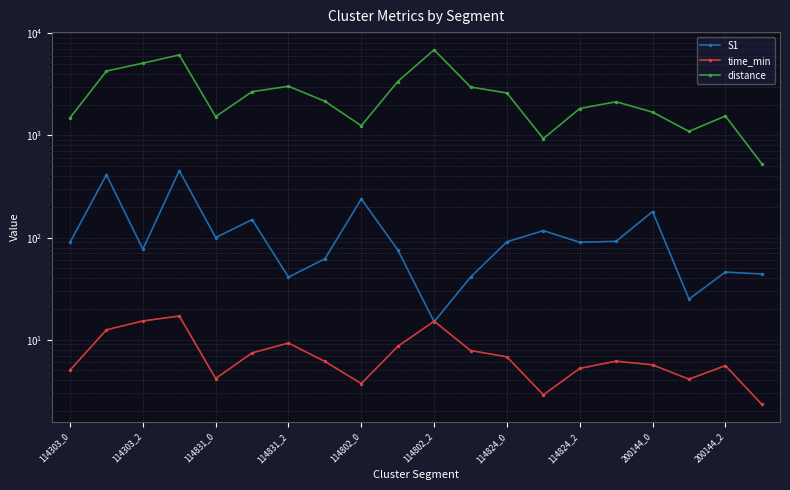

What is the sum of all distance values?

53314.6